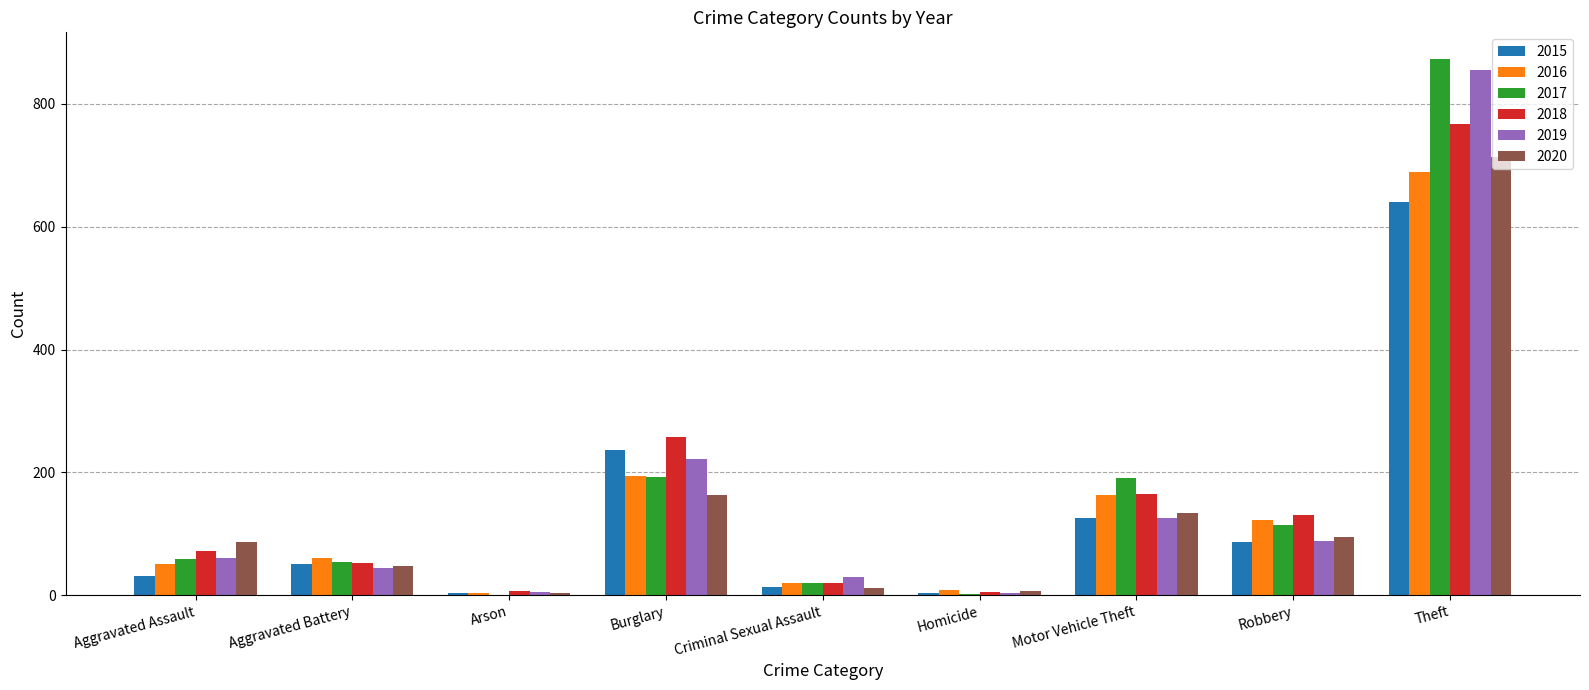

Which label corresponds to the largest value in the chart?

Theft